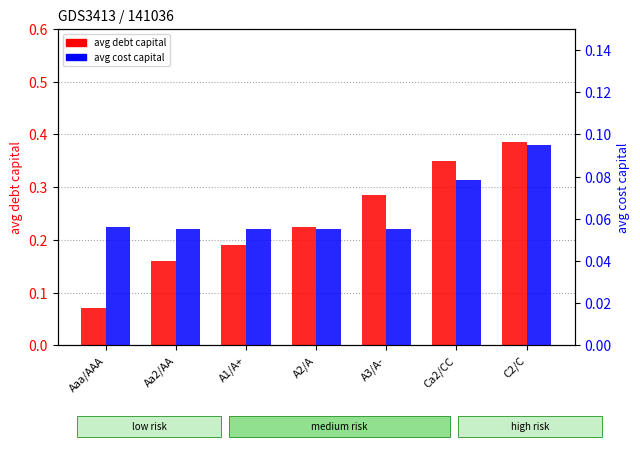

Which series changed the most between A1/A+ and A2/A?

avg debt capital